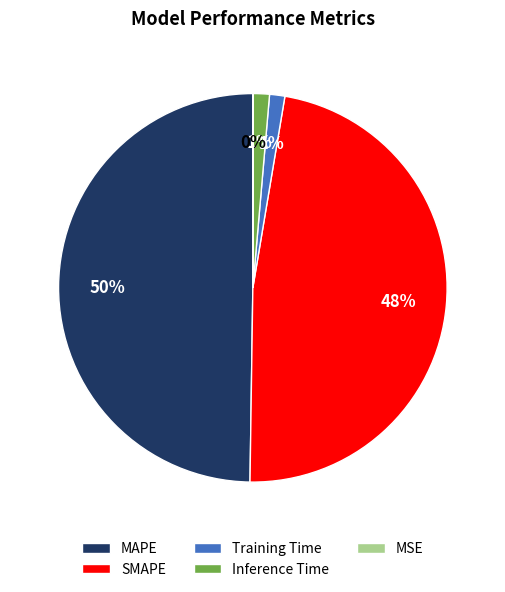

Is Inference Time the majority of the pie?

No